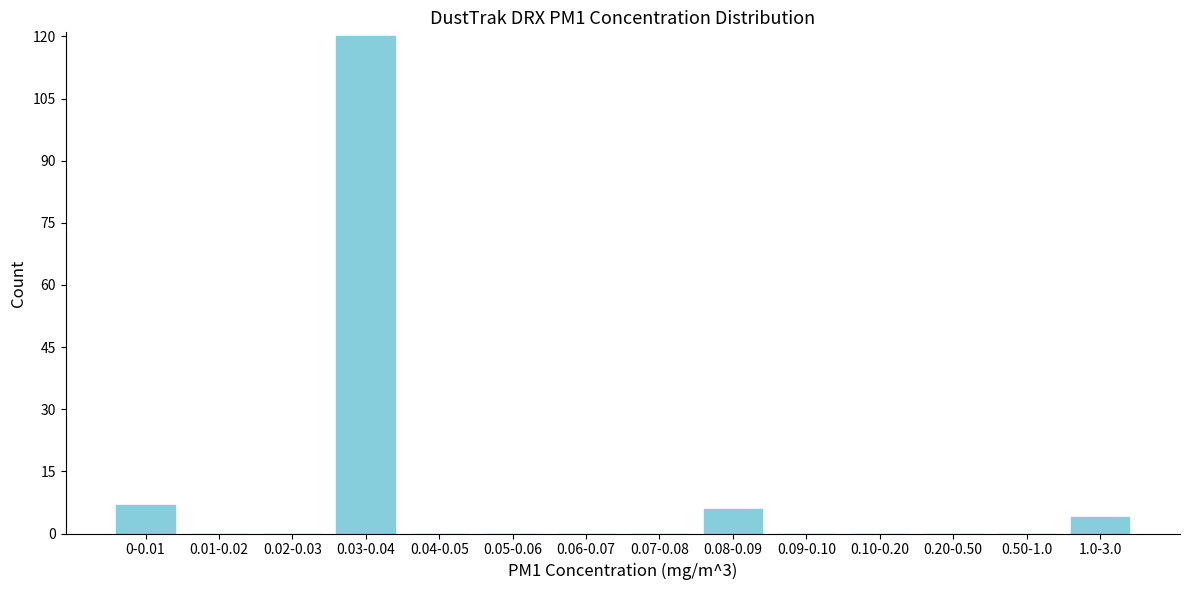

Reading right to left, what are all the values shown in this chart?

1.0-3.0=4	0.50-1.0=0	0.20-0.50=0	0.10-0.20=0	0.09-0.10=0	0.08-0.09=6	0.07-0.08=0	0.06-0.07=0	0.05-0.06=0	0.04-0.05=0	0.03-0.04=120	0.02-0.03=0	0.01-0.02=0	0-0.01=7